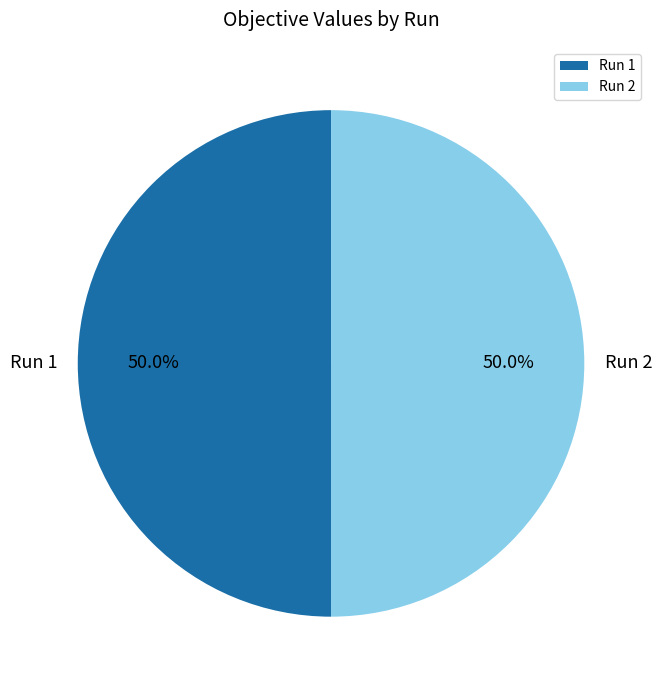

Is it true that Run 1 is 50% of the pie?

True